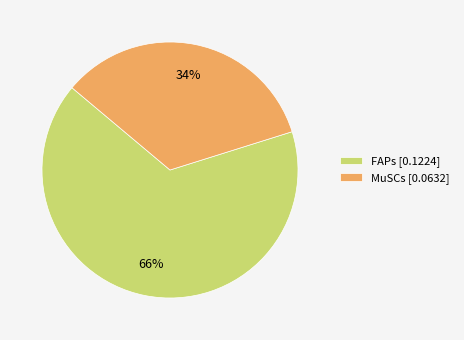

Which has a higher value, FAPs [0.1224] or MuSCs [0.0632]?

FAPs [0.1224]